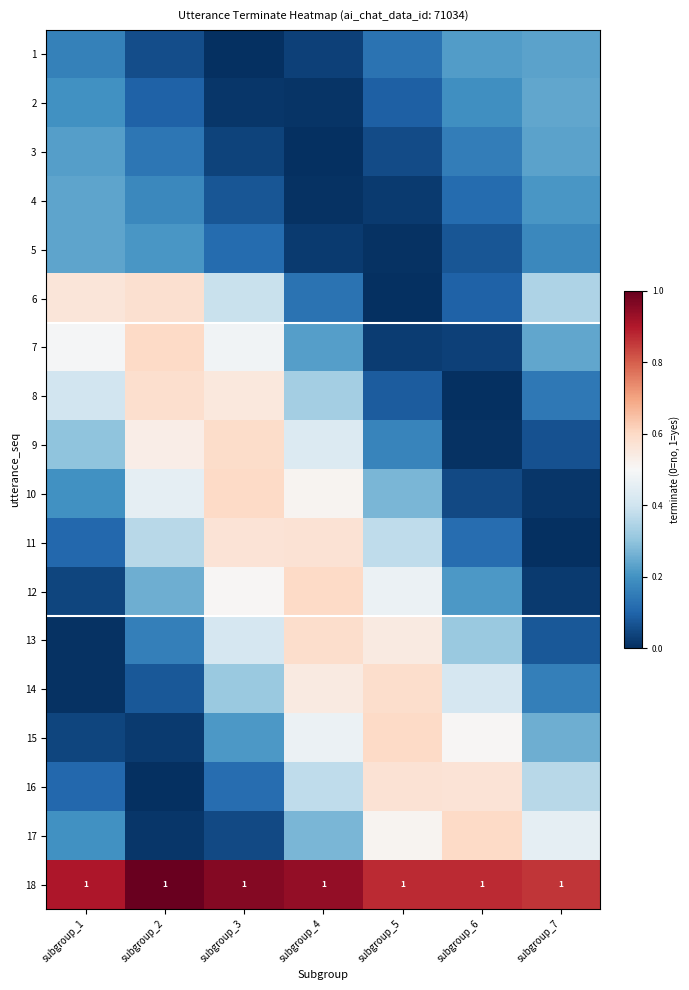

Where is 4 nearest to the value 0?

subgroup_4